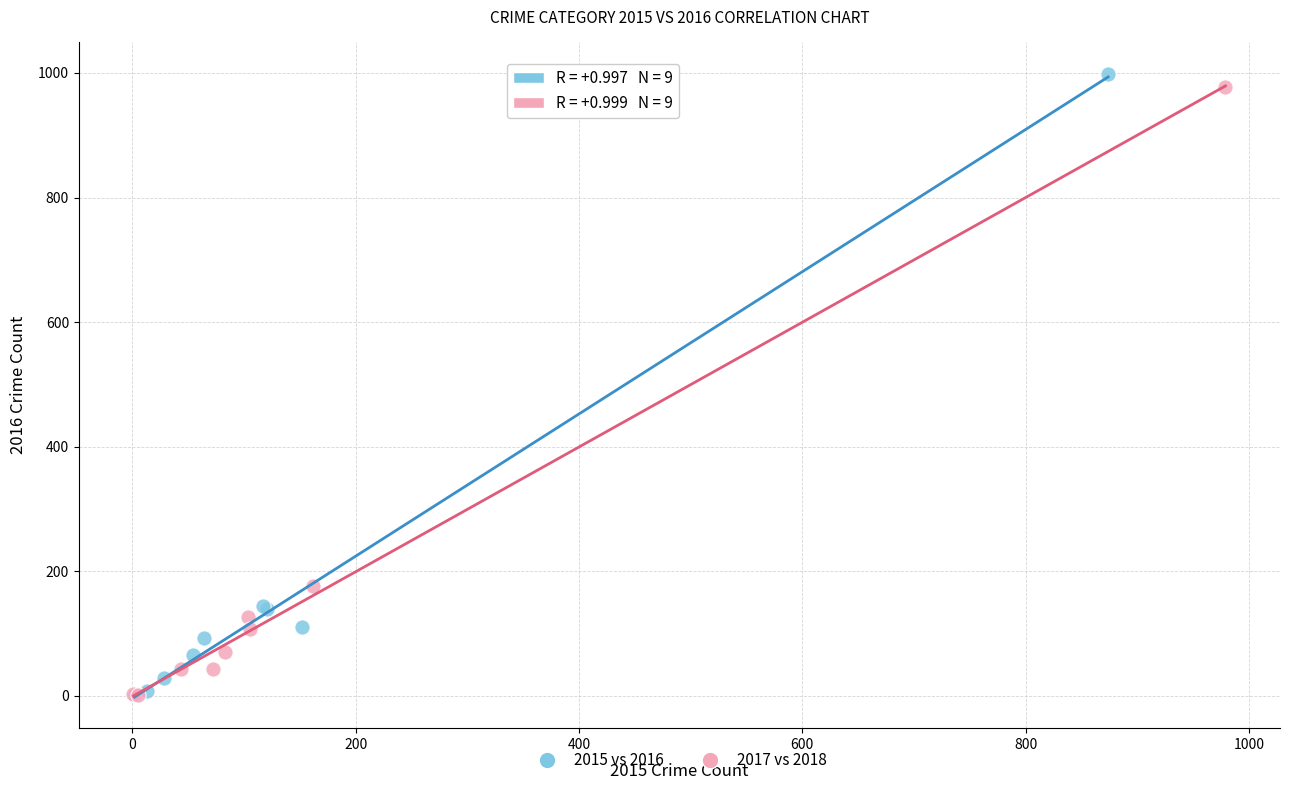

Which series has the widest spread of Y values?

2015 vs 2016